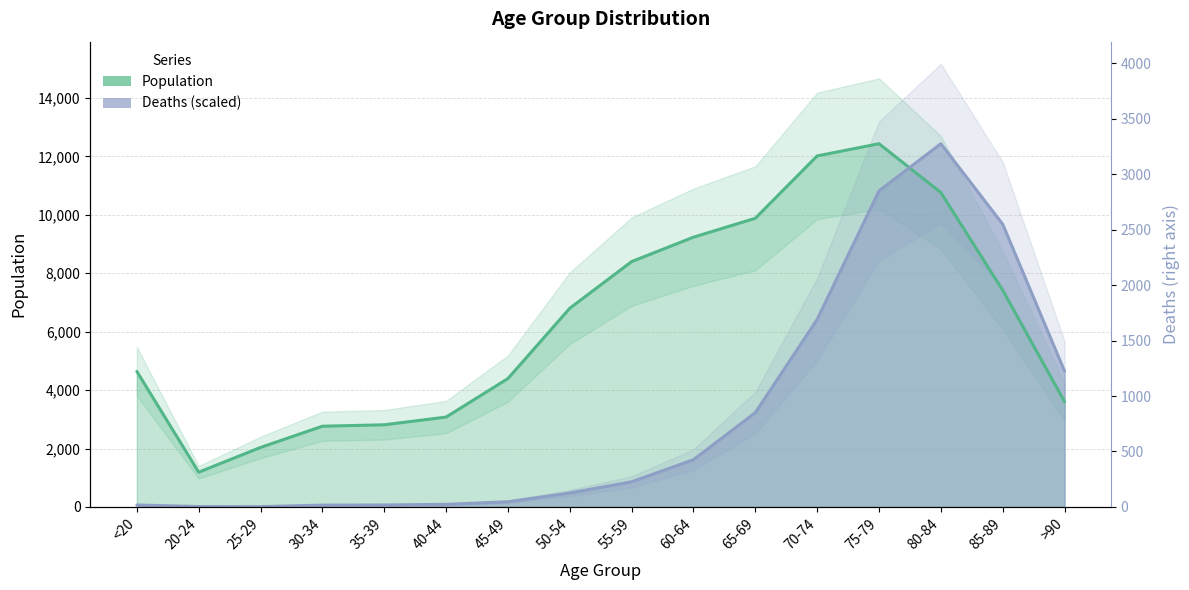

The value of Deaths at 25-29 is 11.4. True or false?

True